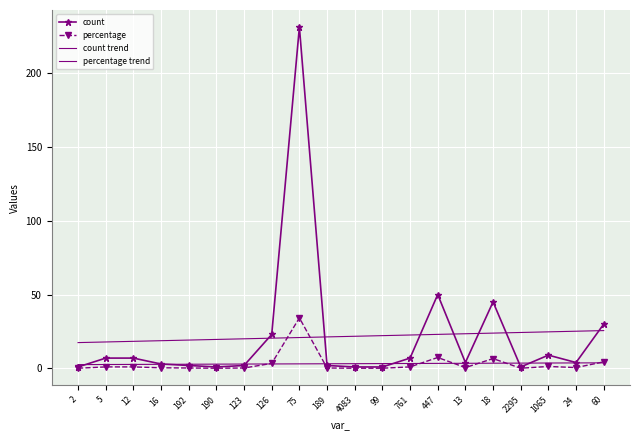

In percentage, how many points are higher than both neighbors (excluding endpoints)?

4